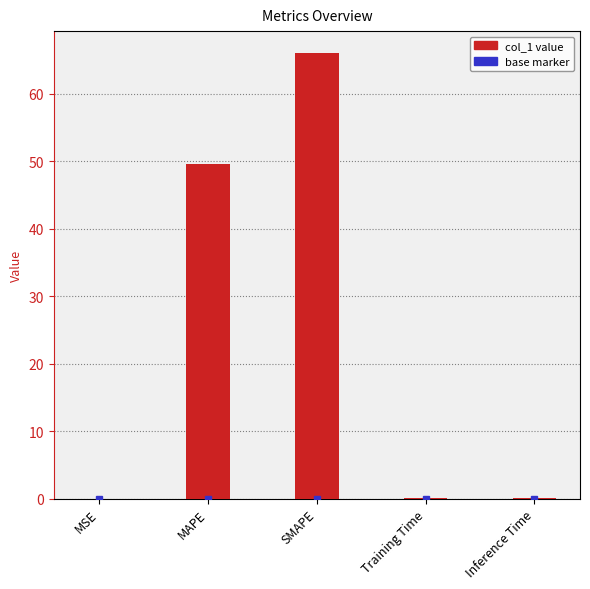

The chart shows a value of 66.0 at SMAPE. True or false?

True